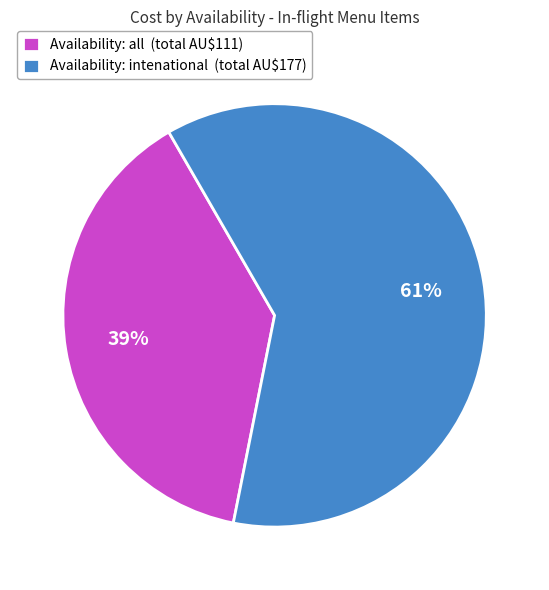

How many segments does this pie chart have?

2